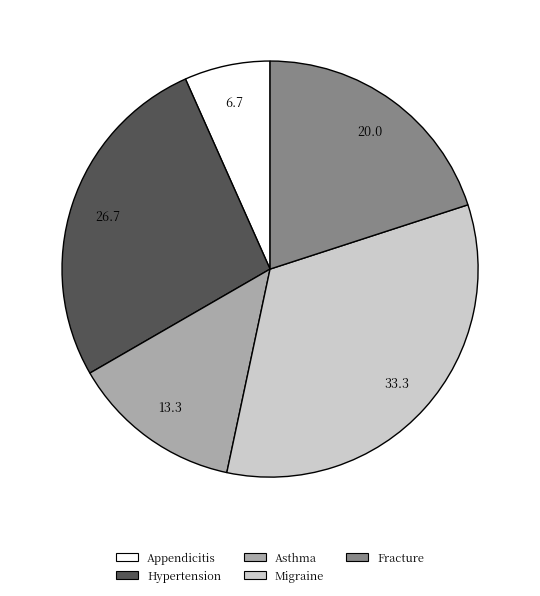

Does Appendicitis account for over 50% of the chart?

No